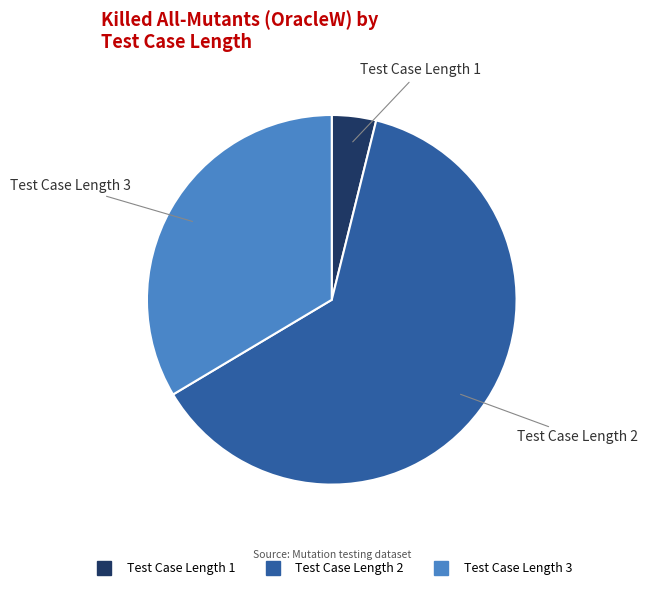

Is there a majority slice in this chart?

Yes